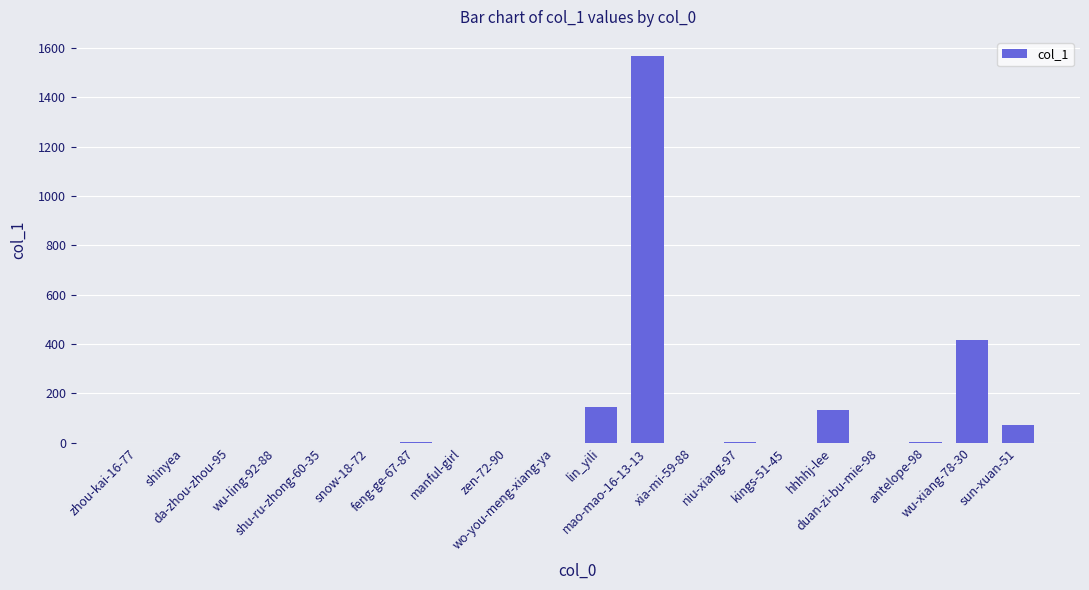

The value at shinyea is 0. True or false?

True